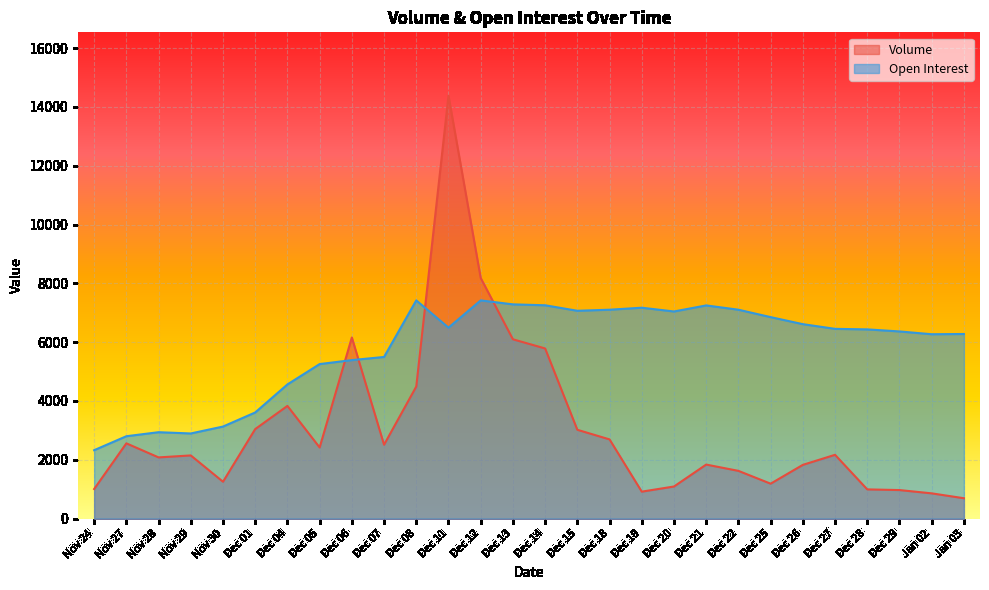

At which category does Volume reach its first local peak?

Nov 27